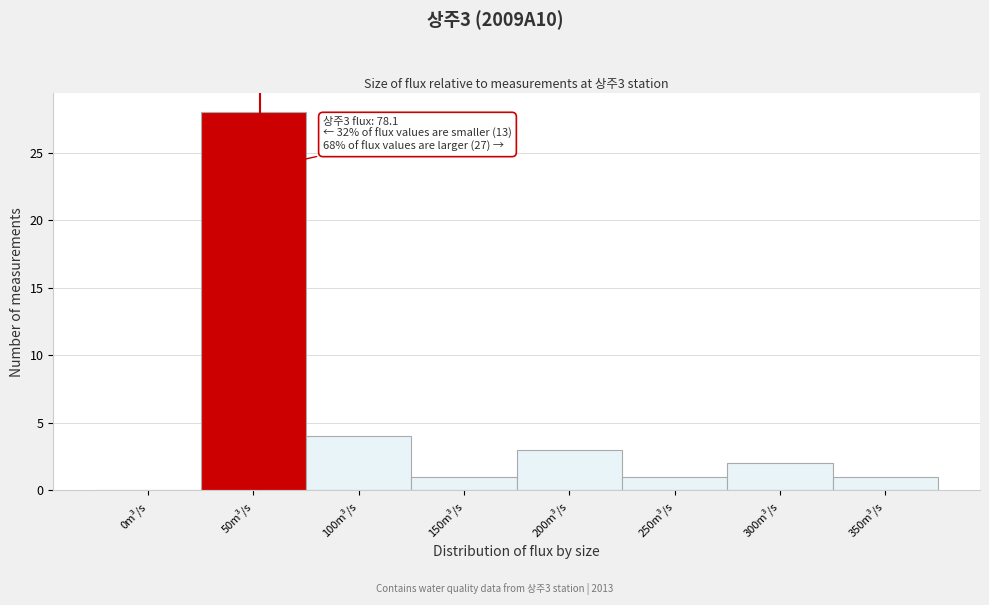

Reading left to right, transcribe all the data shown in this chart.

0m³/s=0	50m³/s=28	100m³/s=4	150m³/s=1	200m³/s=3	250m³/s=1	300m³/s=2	350m³/s=1